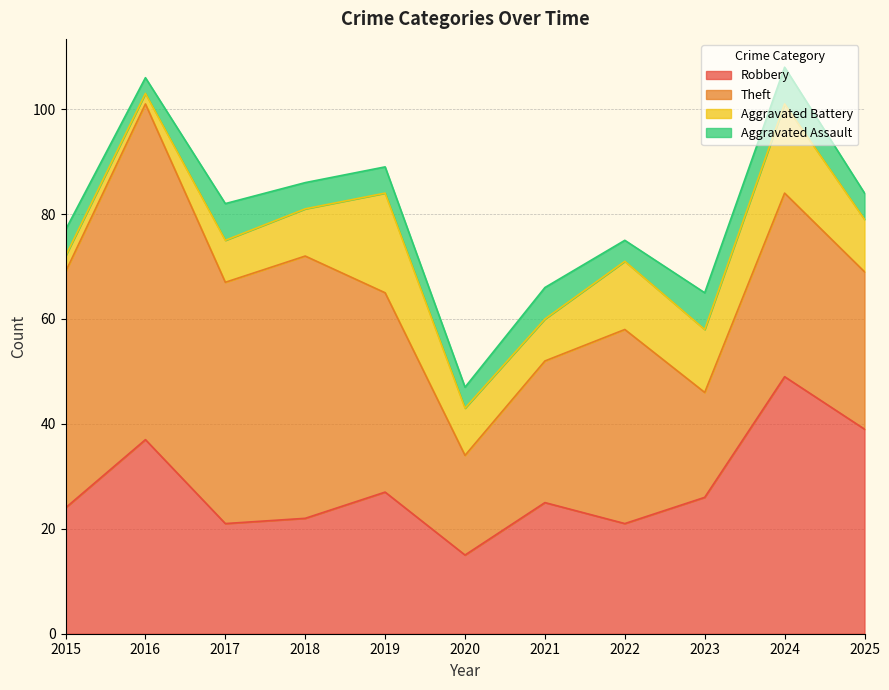

List the labels in order of Aggravated Assault value, smallest first.

2016, 2020, 2022, 2015, 2018, 2019, 2025, 2021, 2017, 2023, 2024